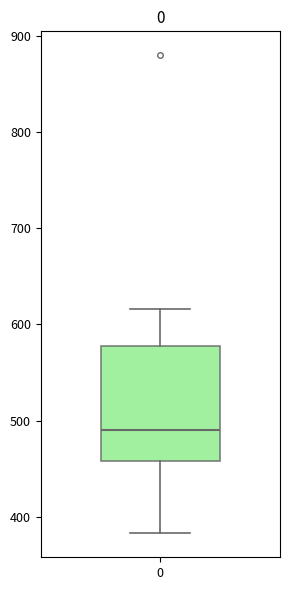

Transcribe this box plot: give where the median line is, the range the box spans, and where the two whiskers end, as read against the y-axis. The values are not printed on the chart, so give them approximately, as read against the axis.

median 490, box 460 to 580, whiskers 380 to 620